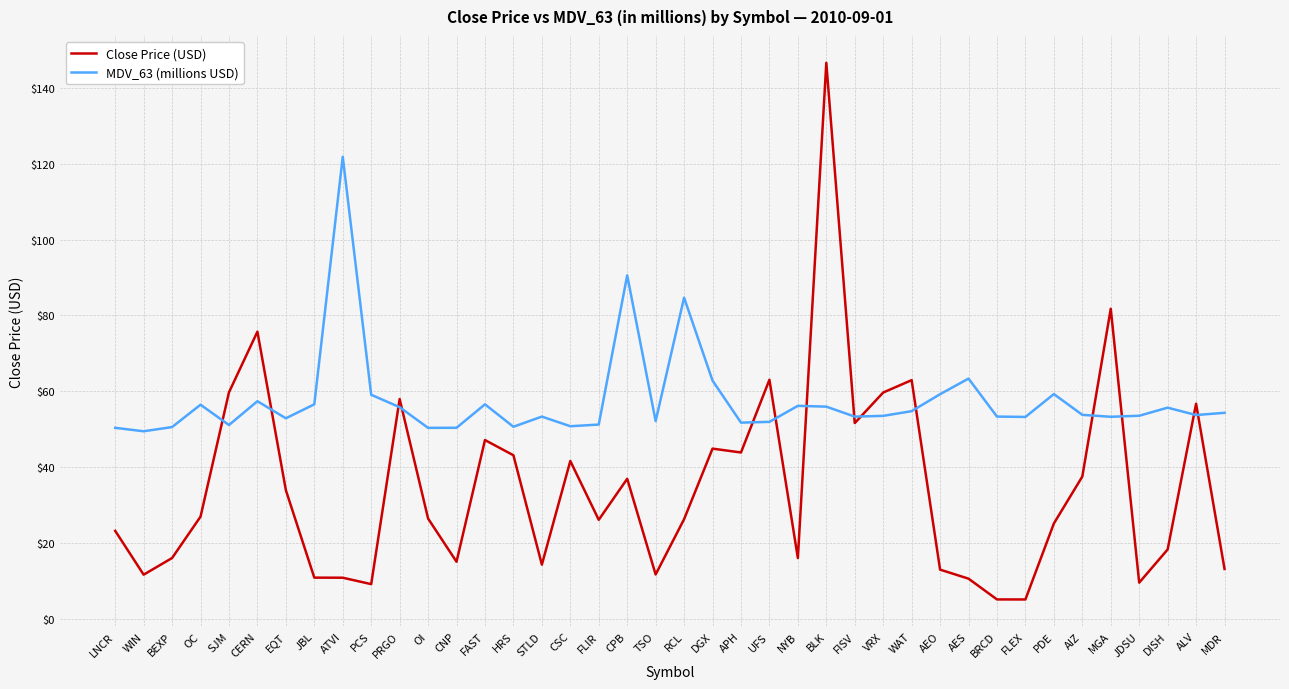

Where is the first local minimum for Close Price (USD)?

WIN